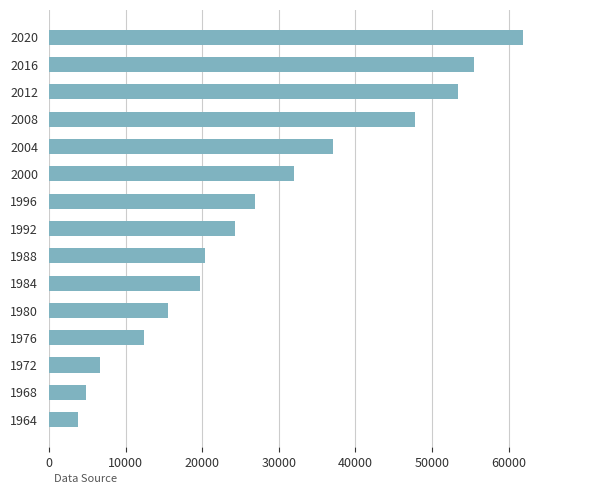

What is the sum of all values?

422067